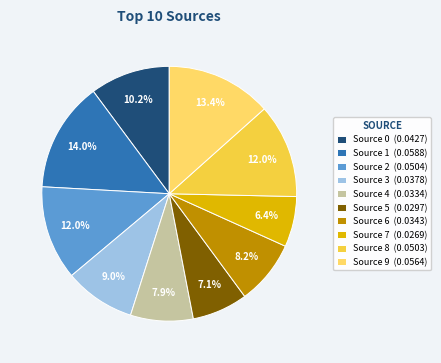

How many slices are in this pie chart?

10